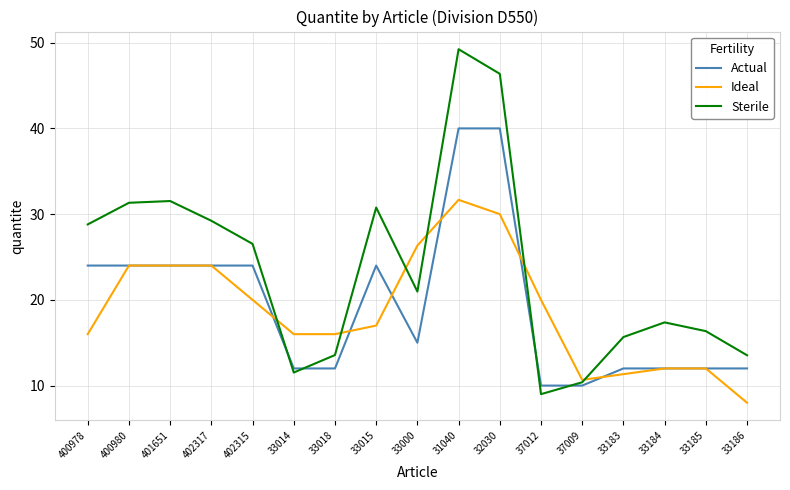

True or false: Sterile and Actual intersect in this chart.

True